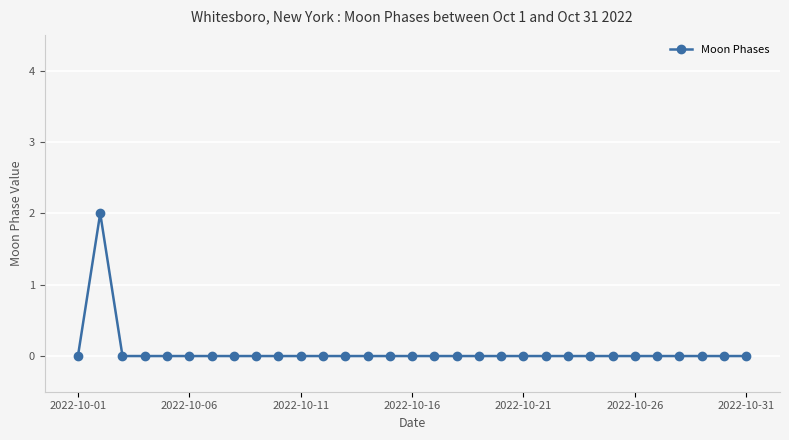

True or false: there are more than 0 points higher than both neighbors.

True